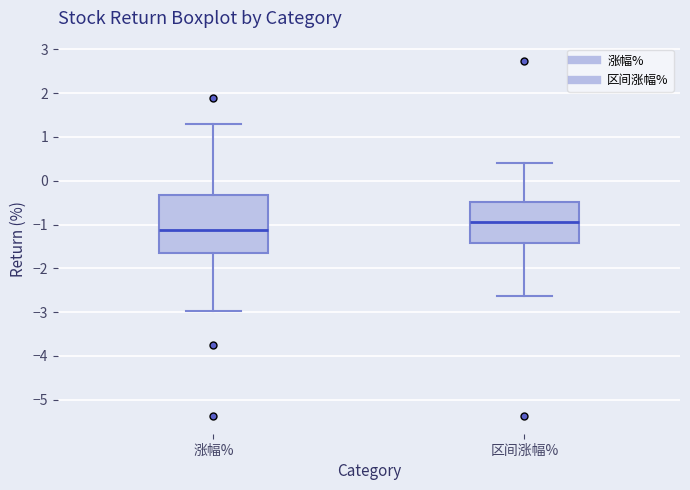

Where is the upper edge of the box for 区间涨幅% on the y-axis? The values are not printed on the chart, so give them approximately, as read against the axis.

-0.5